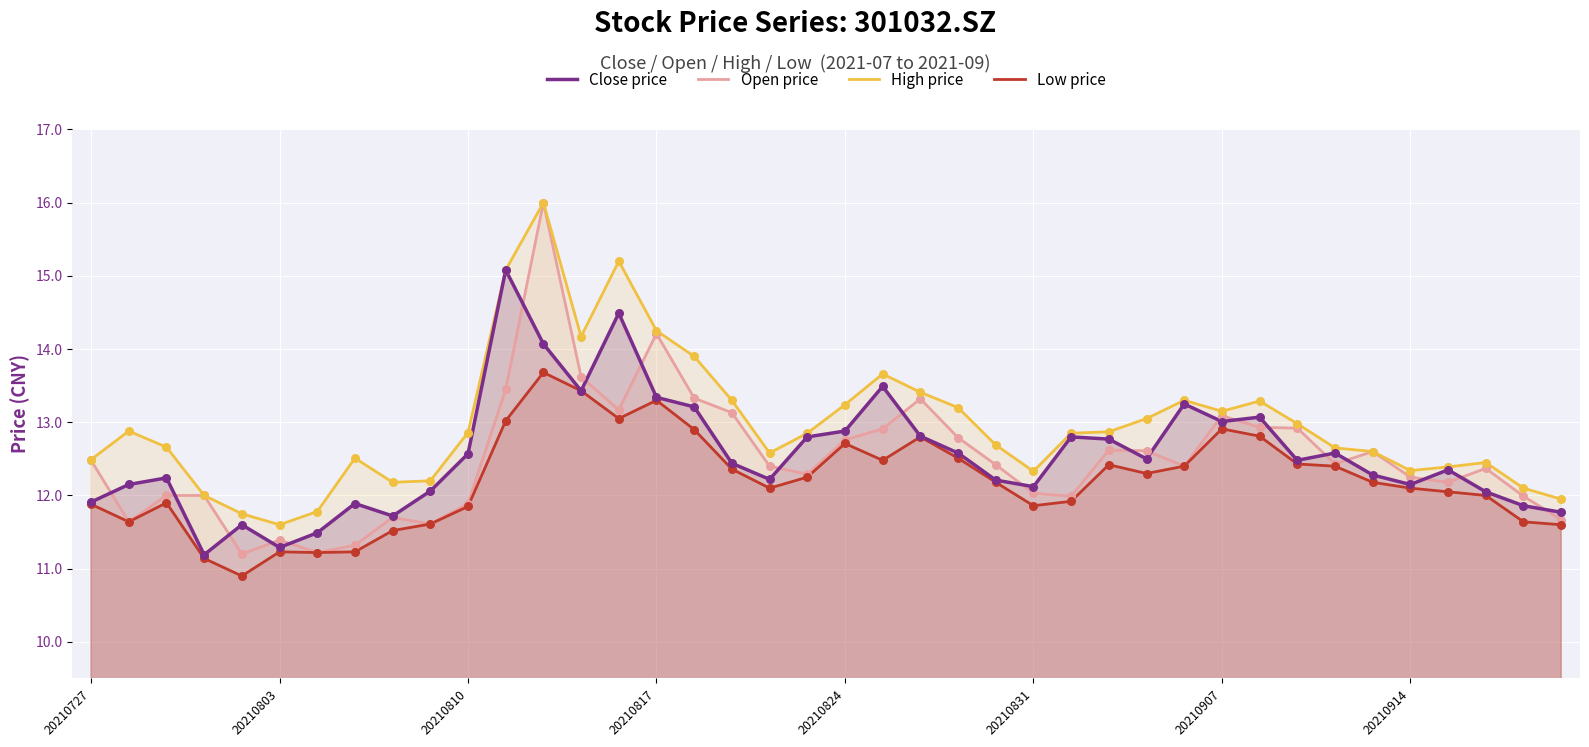

Which series has the largest total across all categories?

High price